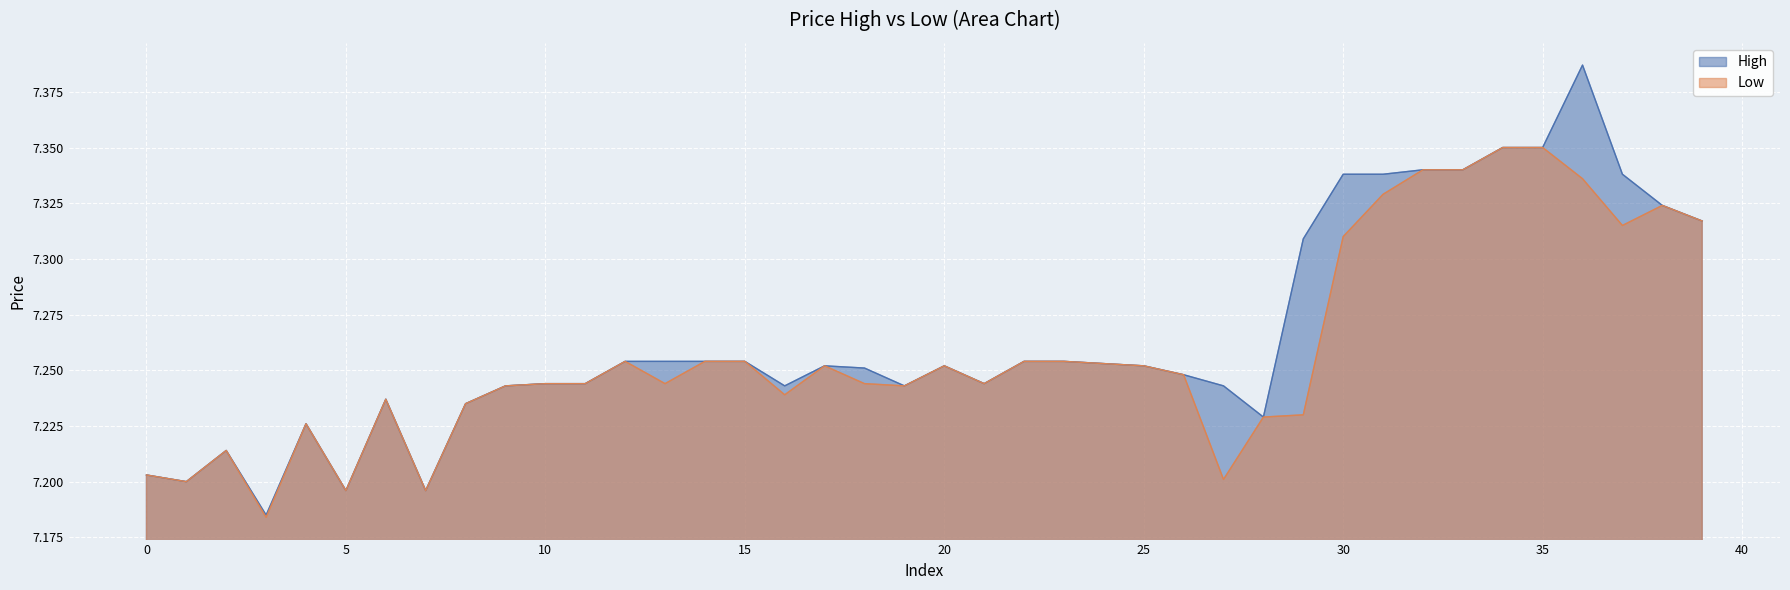

Count the High values in the range 7 to 8.

40